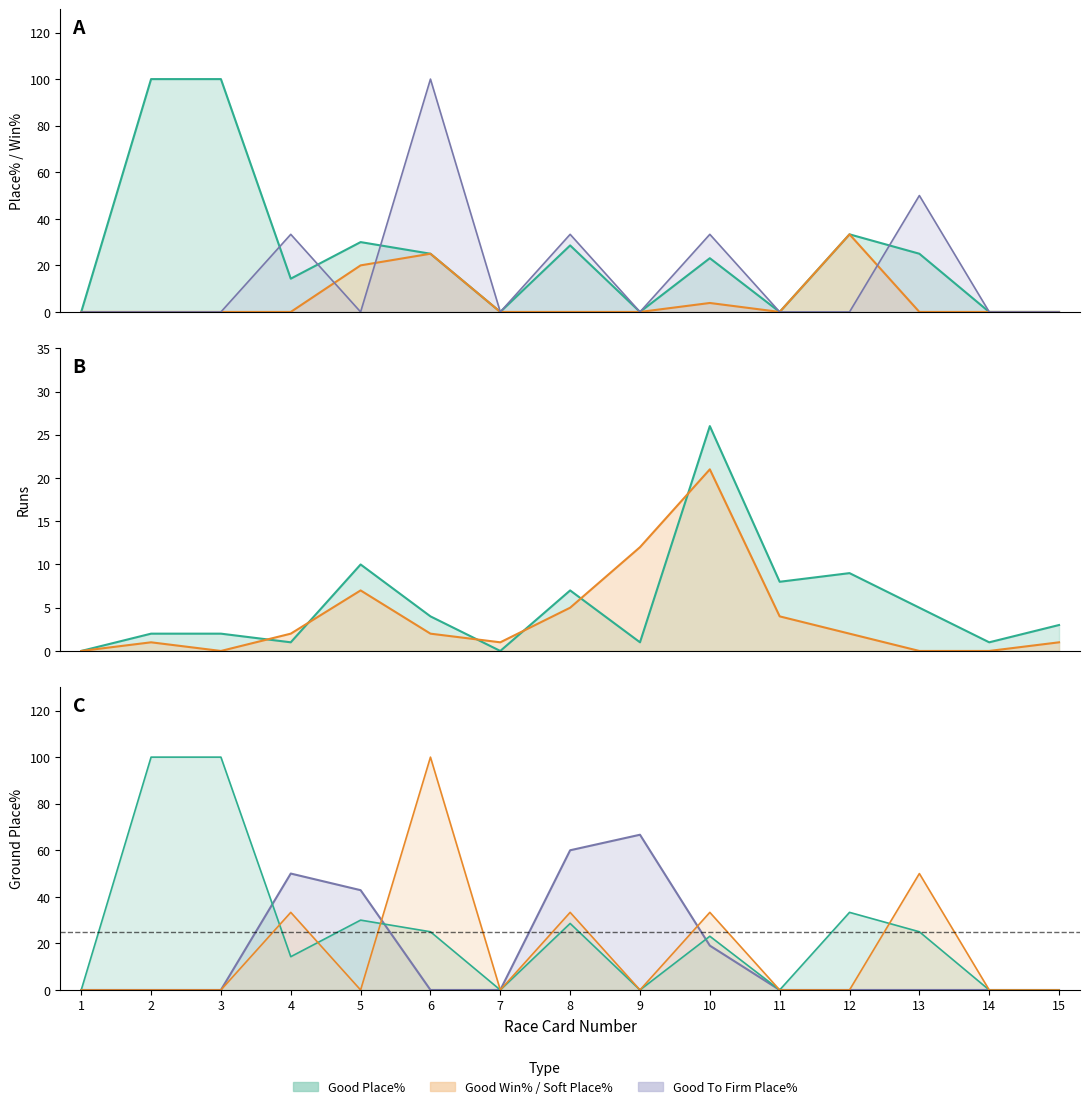

The Good Win% series shows 8.8 at 5. True or false?

False